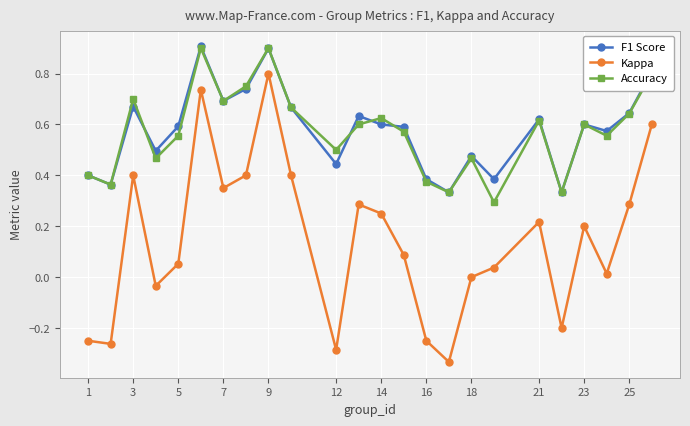

True or false: Accuracy and Kappa intersect in this chart.

False